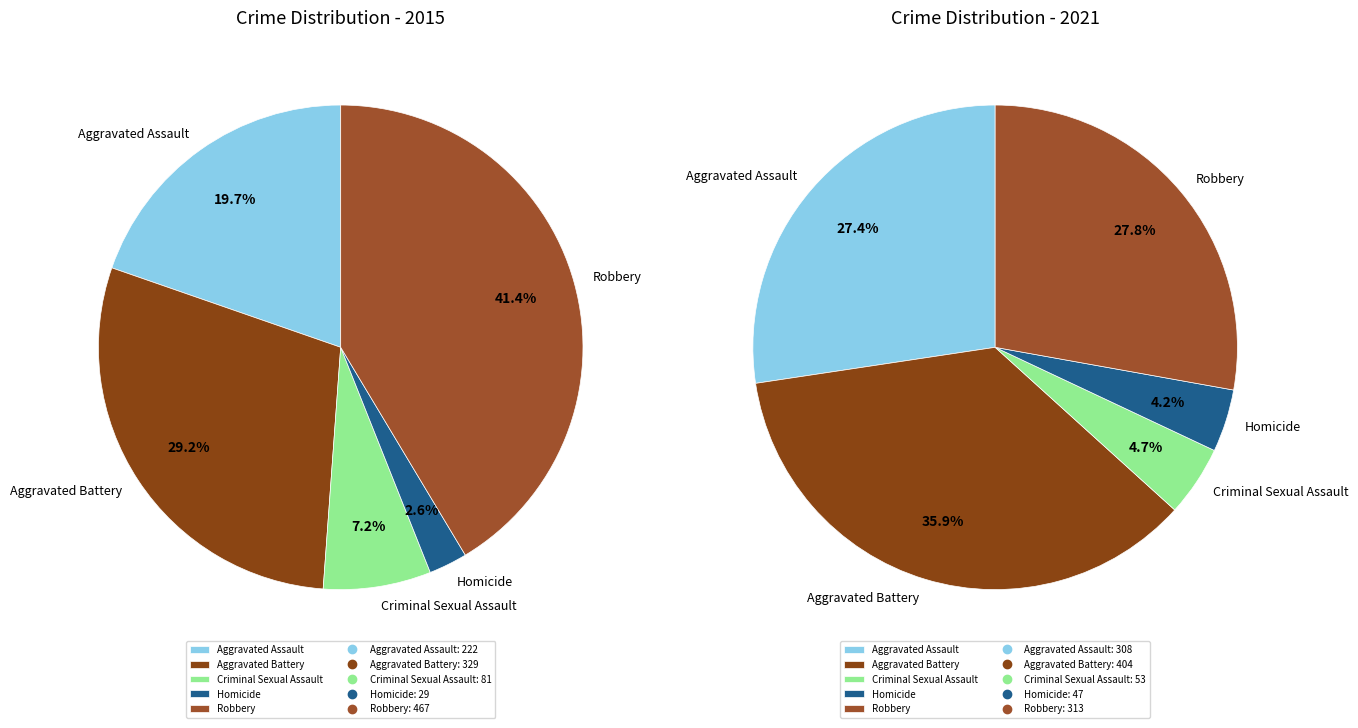

How many slices are in this pie chart?

5